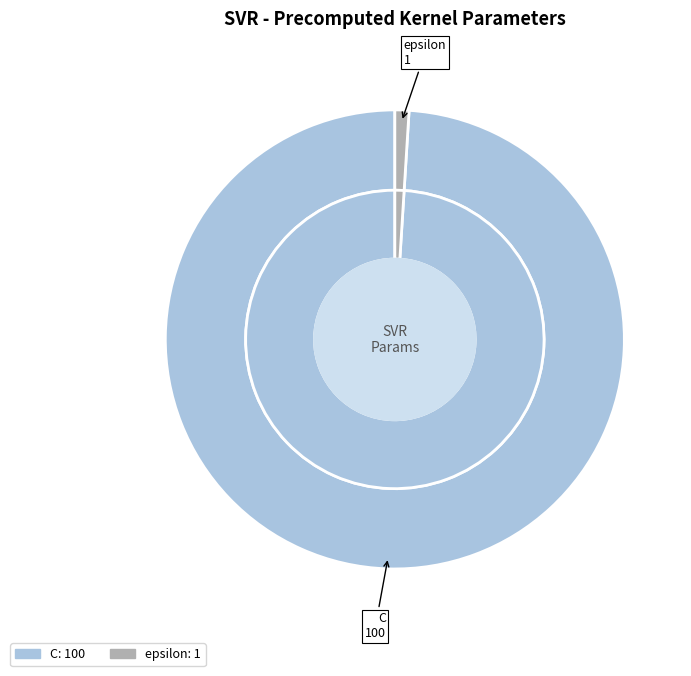

To the nearest percent, what is the difference between the C and epsilon slice percentages?

98%